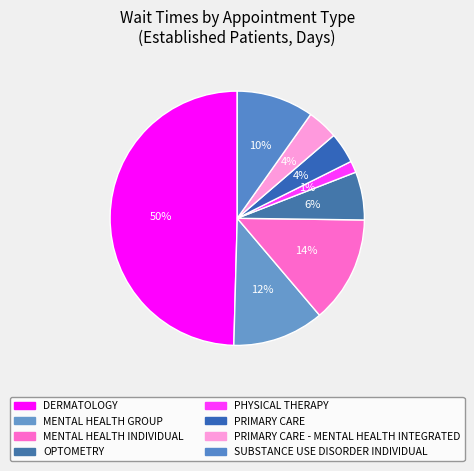

Count the number of slices in the pie.

8